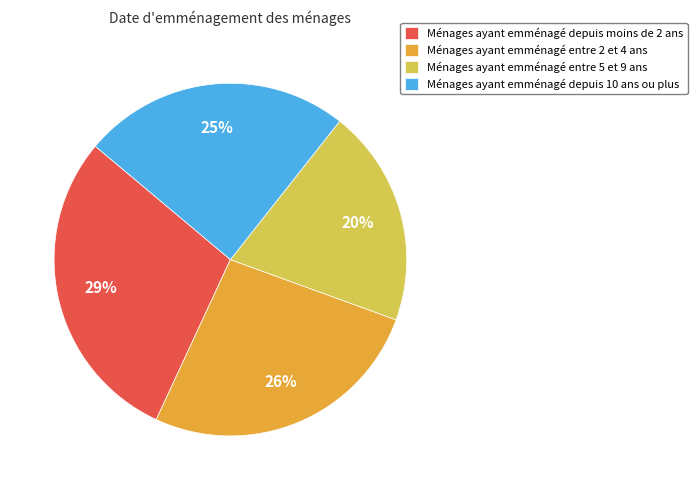

Count the number of slices in the pie.

4